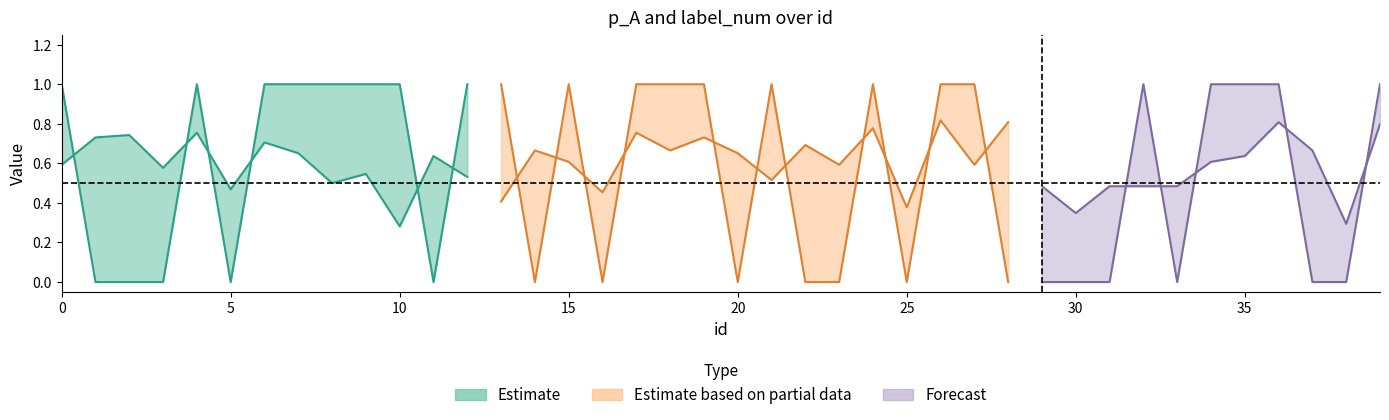

The label_num series shows 0.6 at 31. True or false?

False